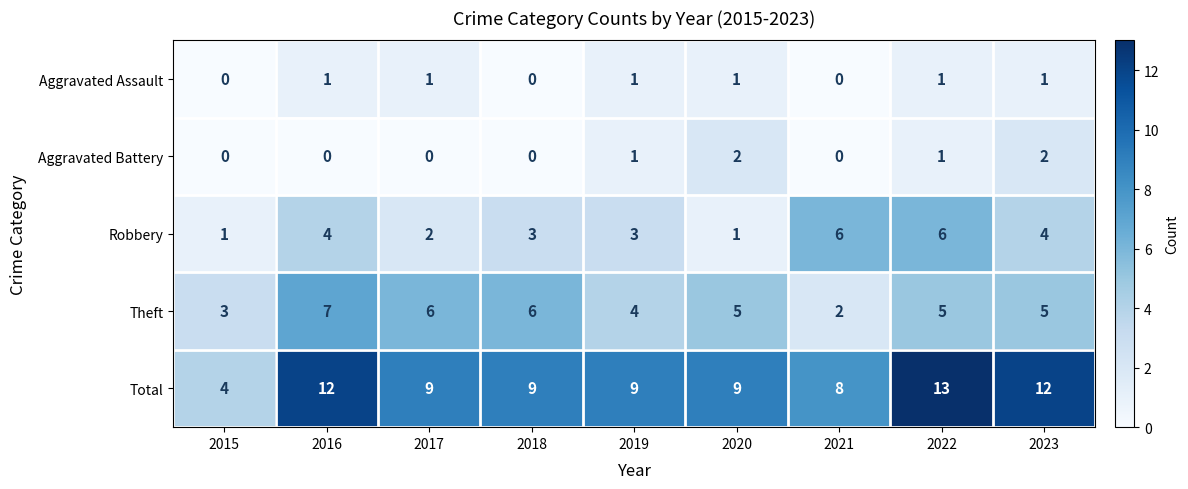

Rank the series by their maximum value, from highest to lowest.

Total, Theft, Robbery, Aggravated Battery, Aggravated Assault